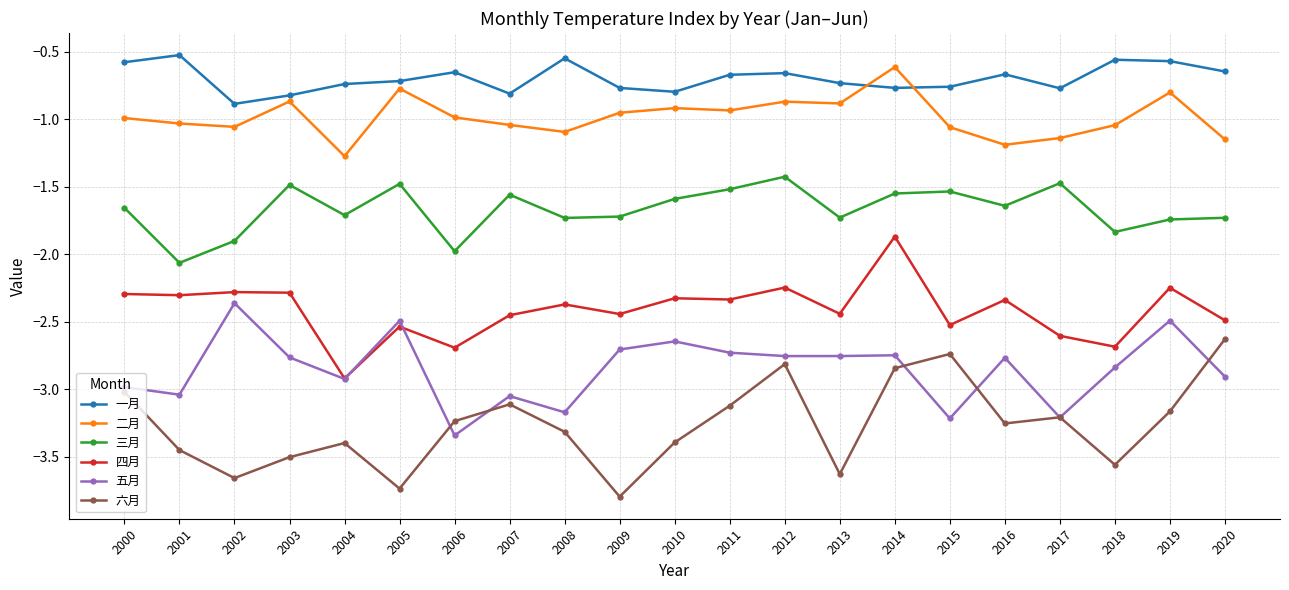

What is the spread (max minus min) of values at 2003?

2.7